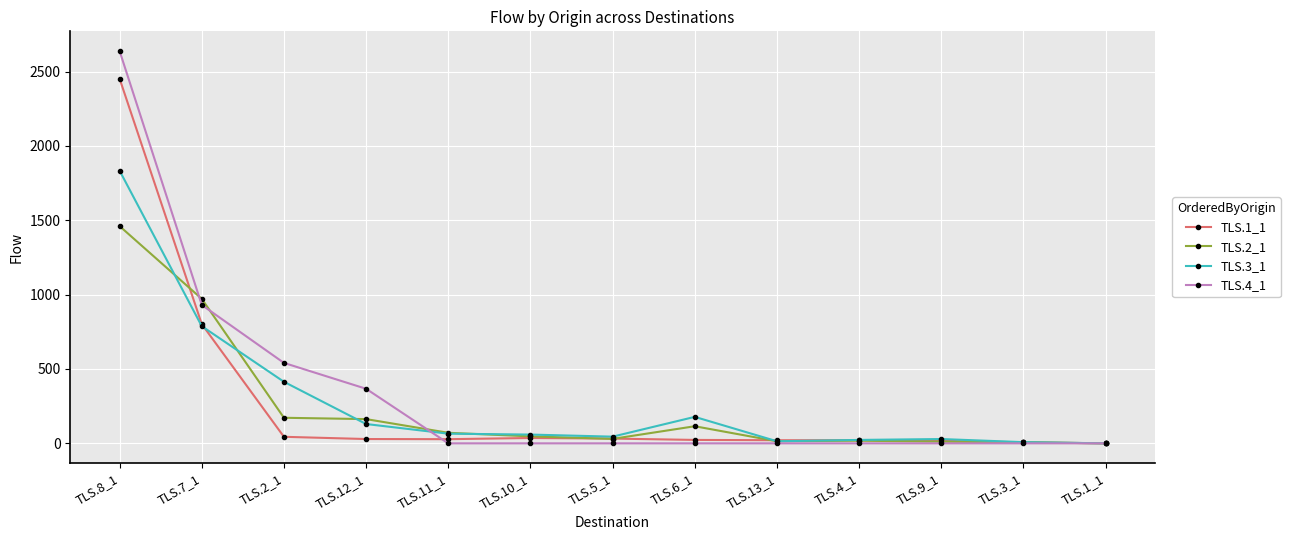

How many lines are shown in the chart?

4